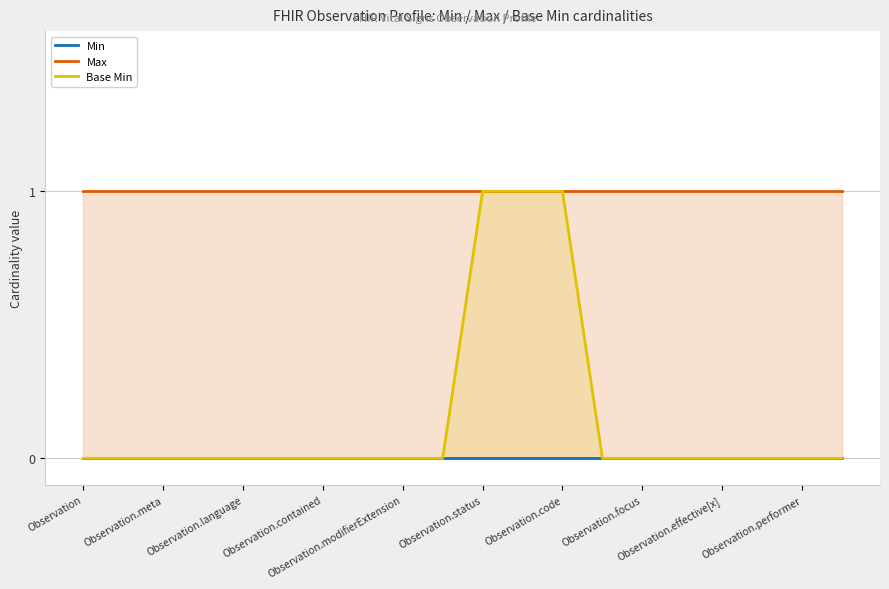

Is it true that Max equals 0 at 19?

False